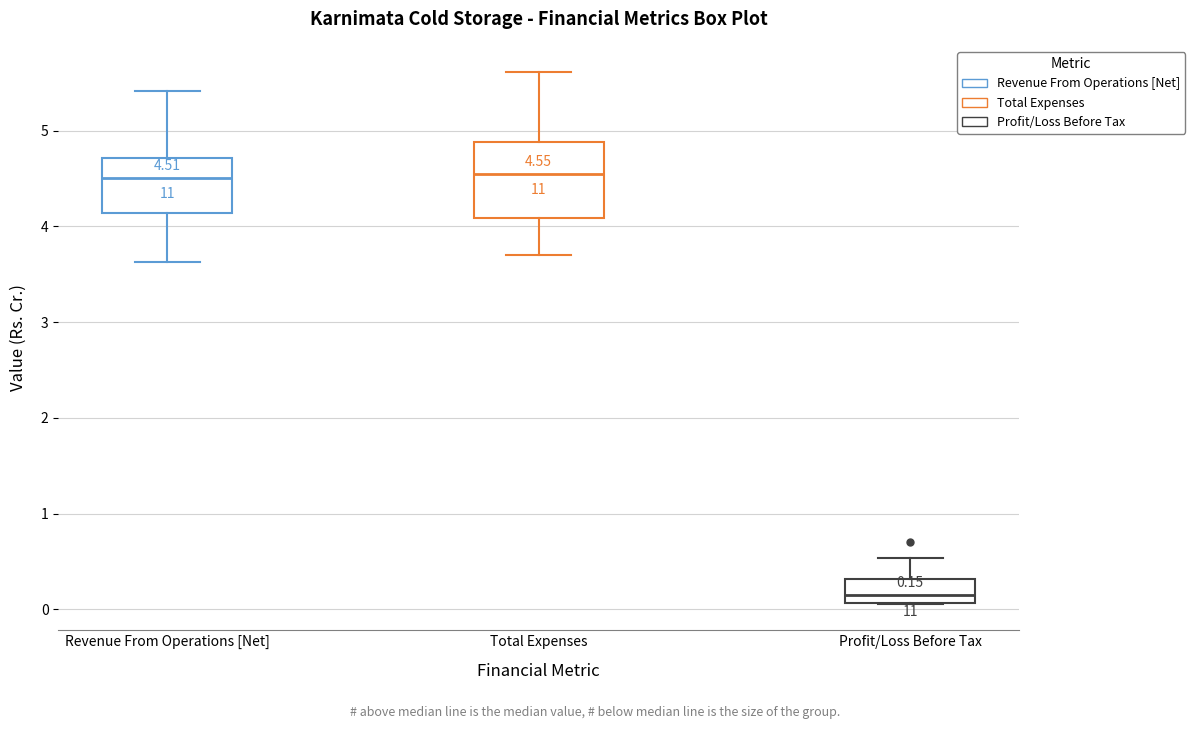

Comparing the boxes themselves (not the whiskers), which one is the tallest?

Total Expenses